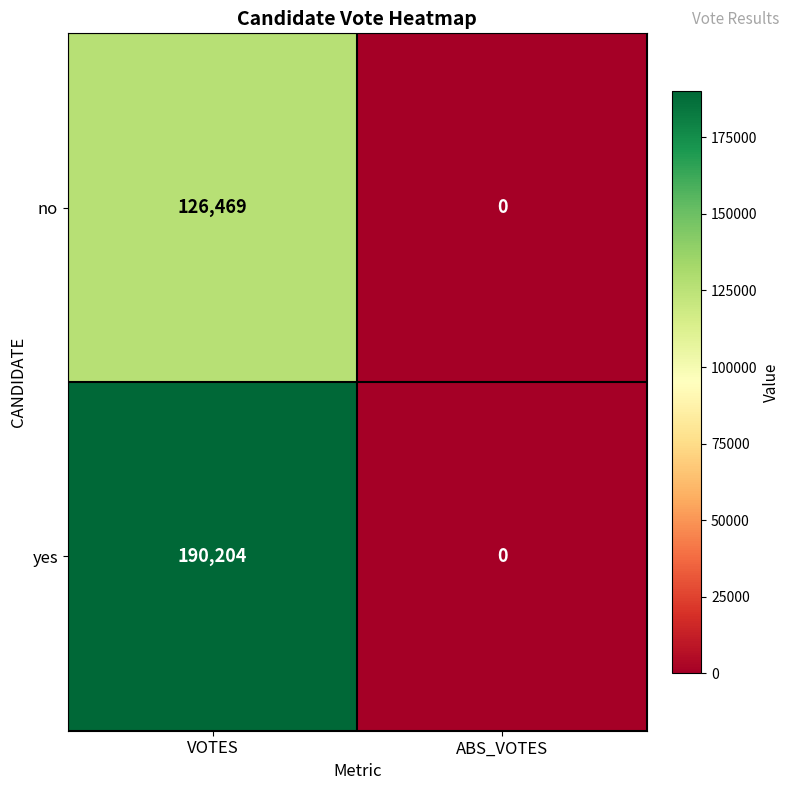

What is the difference between the highest and lowest values at VOTES?

63735